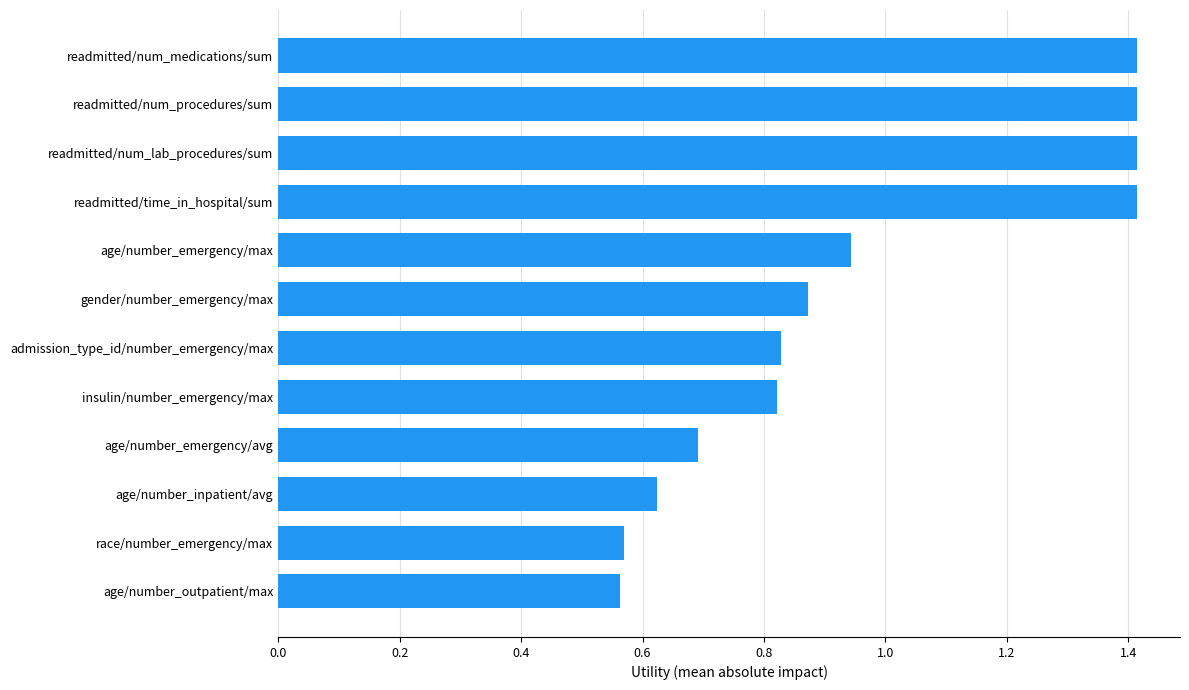

Between readmitted/time_in_hospital/sum and age/number_outpatient/max, which is larger?

readmitted/time_in_hospital/sum